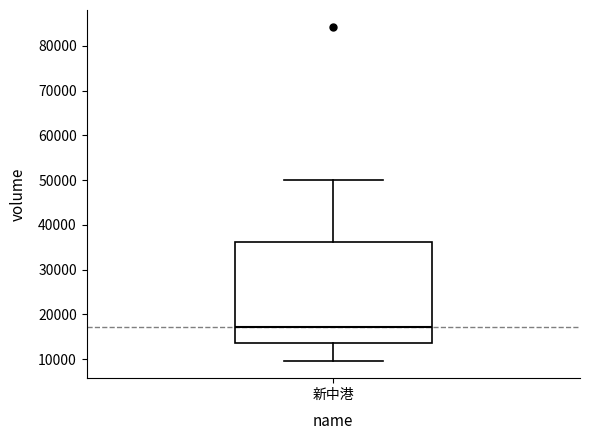

Read this box plot against the y-axis: the position of the median line, the range covered by the box, and the ends of both whiskers. The values are not printed on the chart, so give them approximately, as read against the axis.

median 17000, box 14000 to 36000, whiskers 10000 to 50000